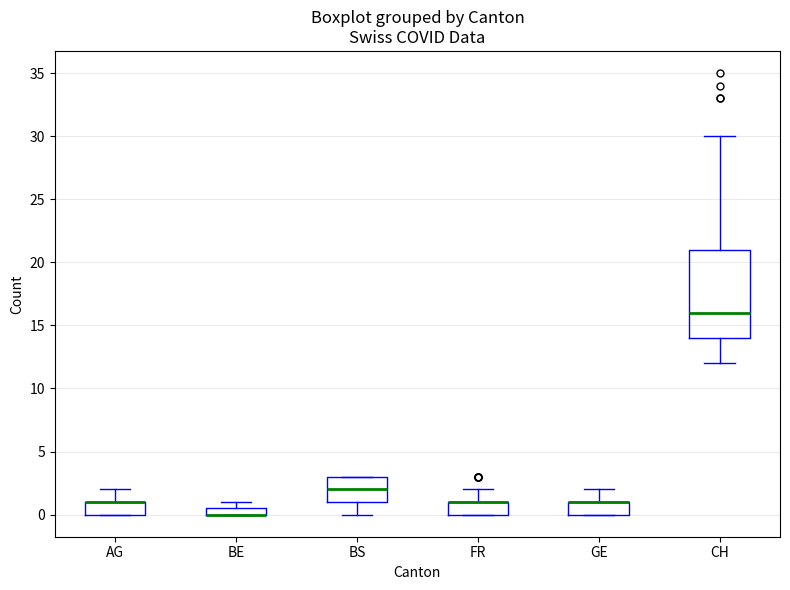

Where is the lower edge of the box for BS on the y-axis? The values are not printed on the chart, so give them approximately, as read against the axis.

1.0